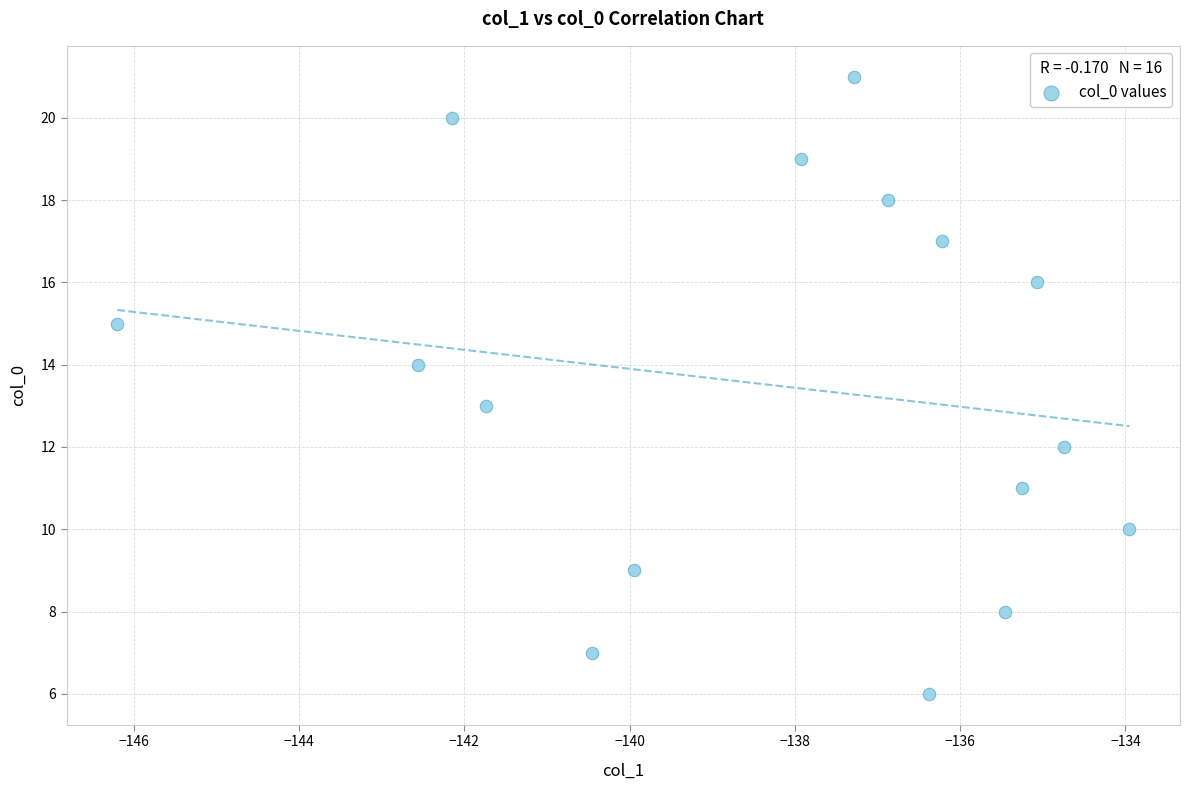

What is the range of Y values (max minus min)?

15